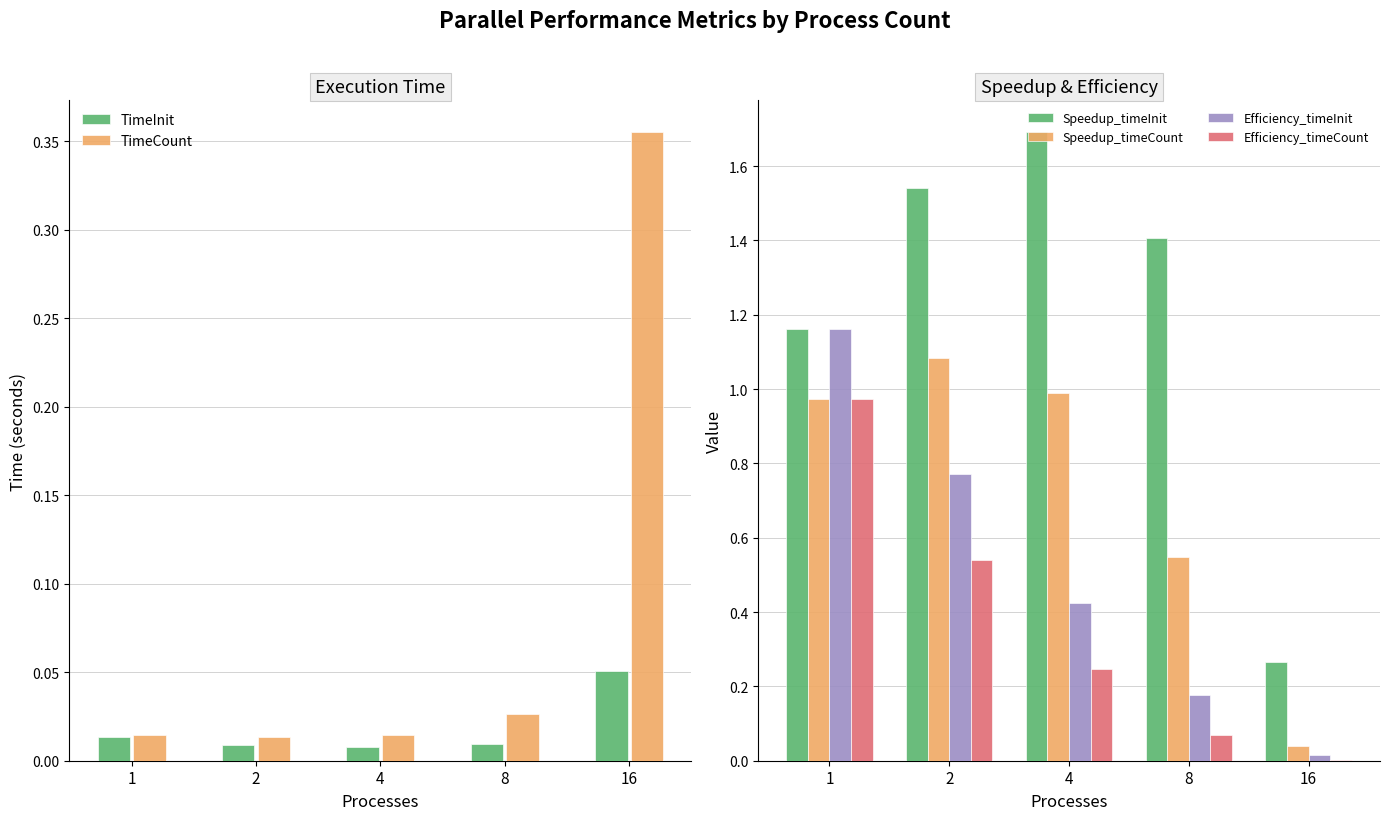

How many bars are there in total?

30